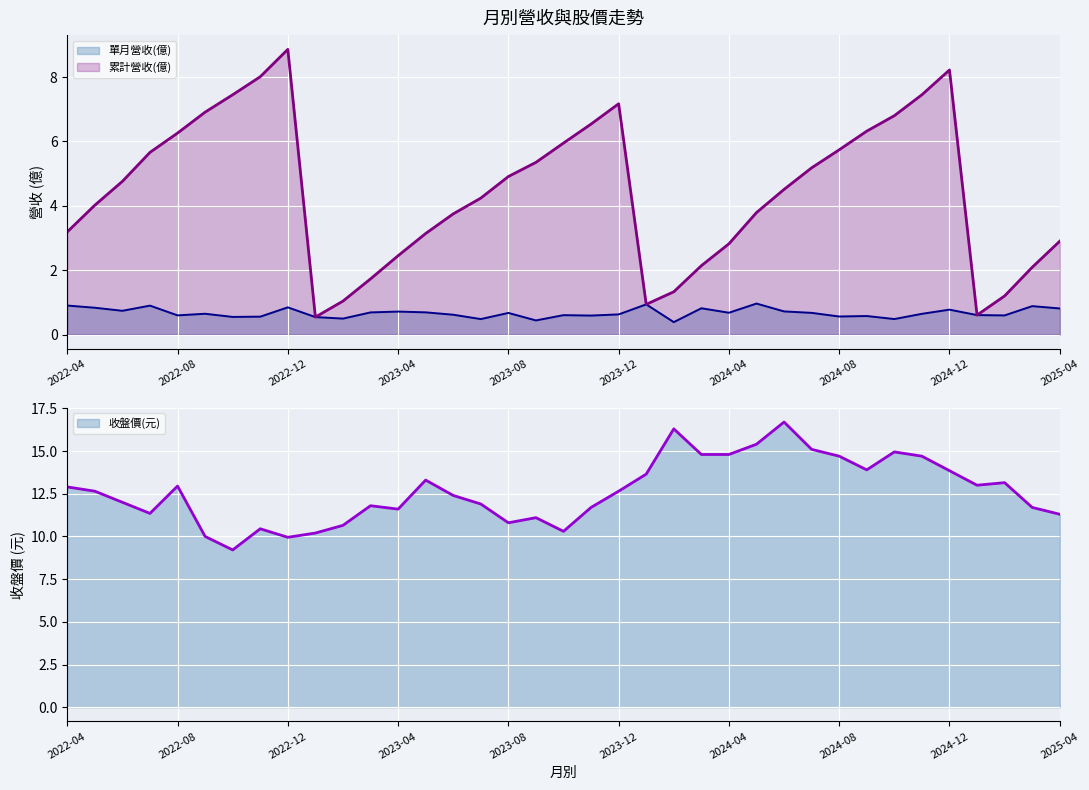

At which label is 收盤價(元) closest to 8?

2022-10